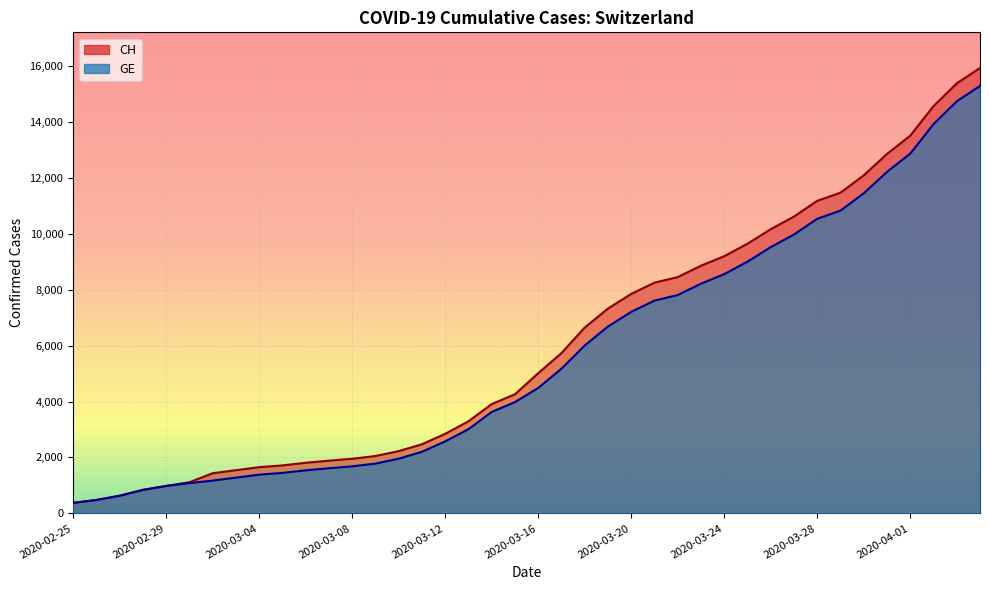

What is the label of the 25th point from the right?

2020-03-11